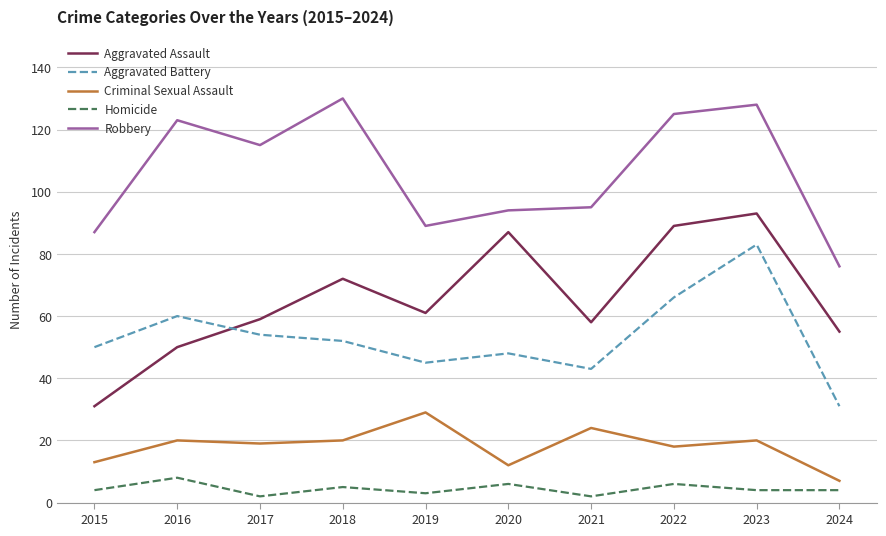

What is the total value across all series at 2015?

185